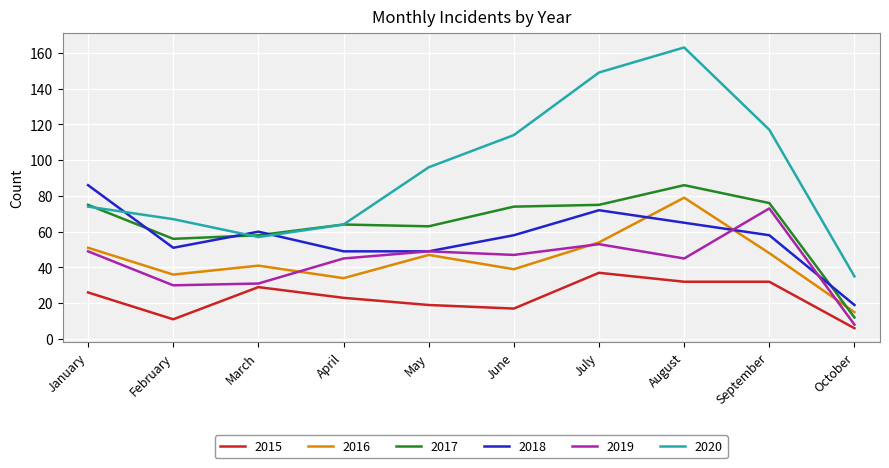

What is the difference between the 2017 values at February and July?

19